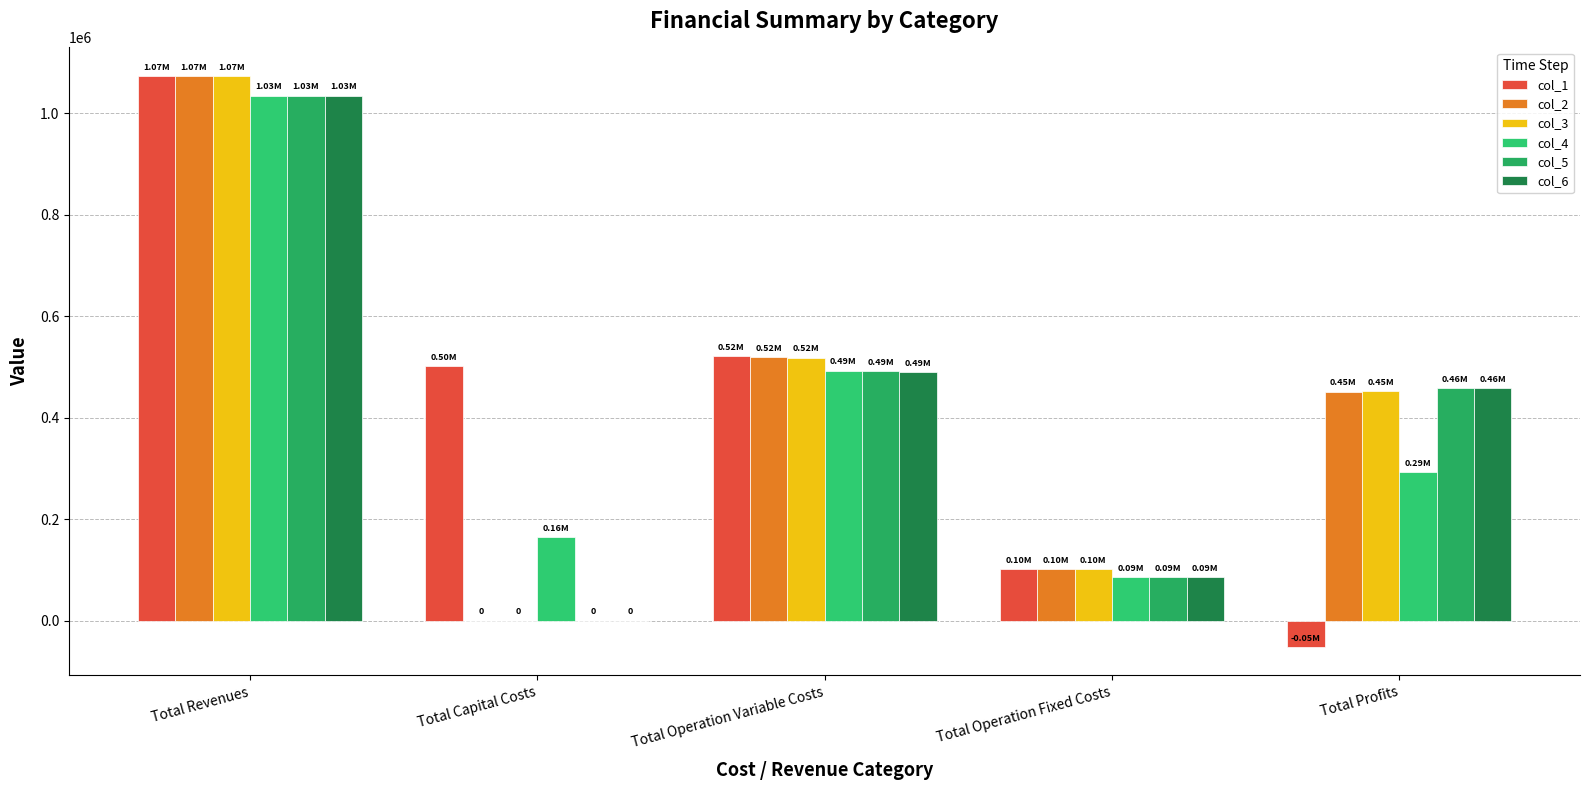

What is the difference between the col_1 values at Total Operation Variable Costs and Total Revenues?

552120.1